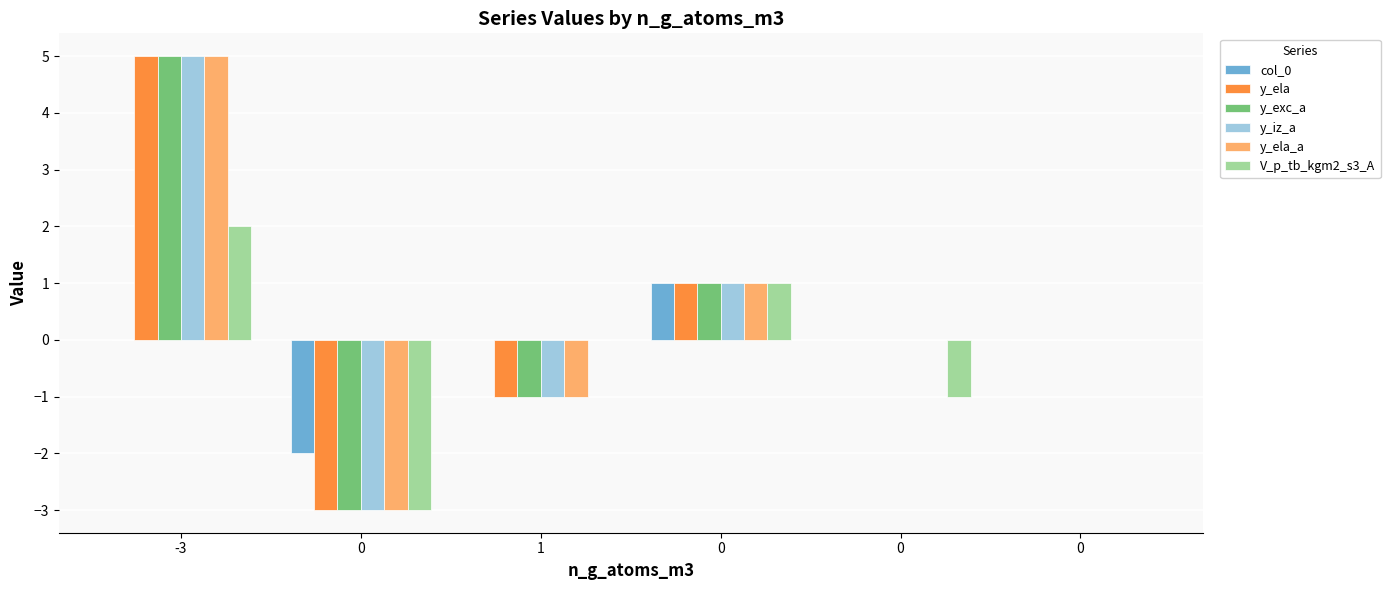

Reading right to left, transcribe all the data shown in this chart.

col_0: 0	0	1	0	-2	0
y_ela: 0	0	1	-1	-3	5
y_exc_a: 0	0	1	-1	-3	5
y_iz_a: 0	0	1	-1	-3	5
y_ela_a: 0	0	1	-1	-3	5
V_p_tb_kgm2_s3_A: 0	-1	1	0	-3	2